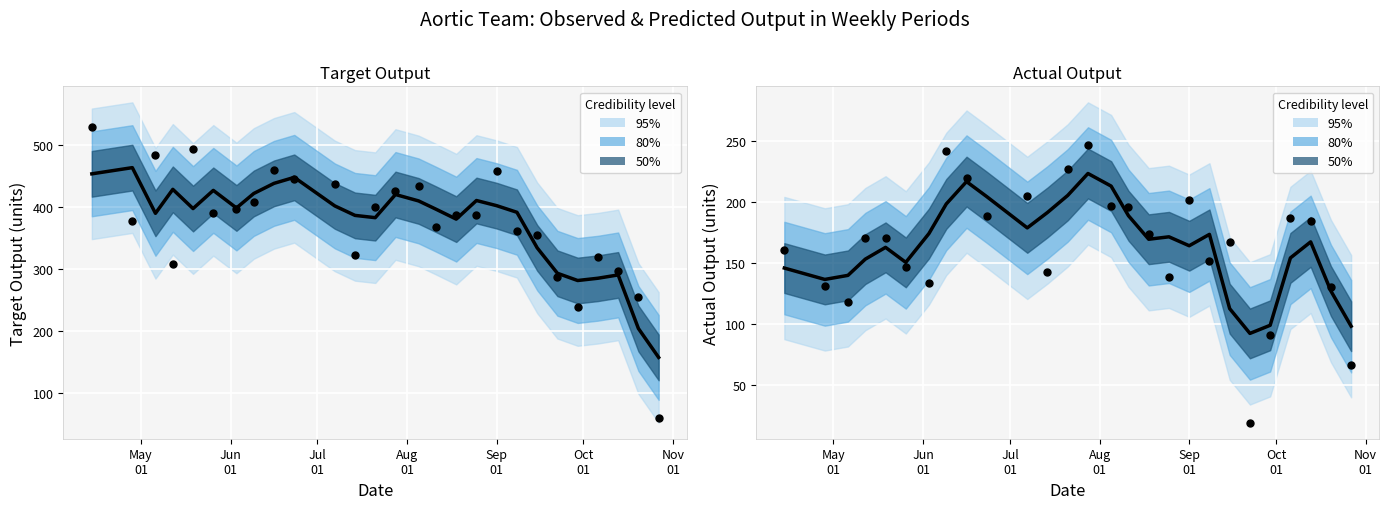

Which series has the largest Y range (max minus min)?

Target Output (smooth)